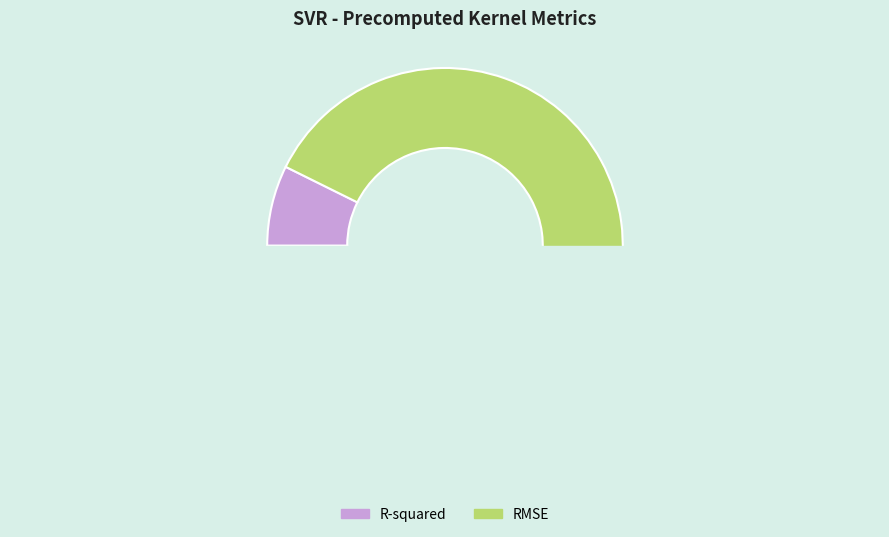

True or false: RMSE accounts for 99% of the total.

False